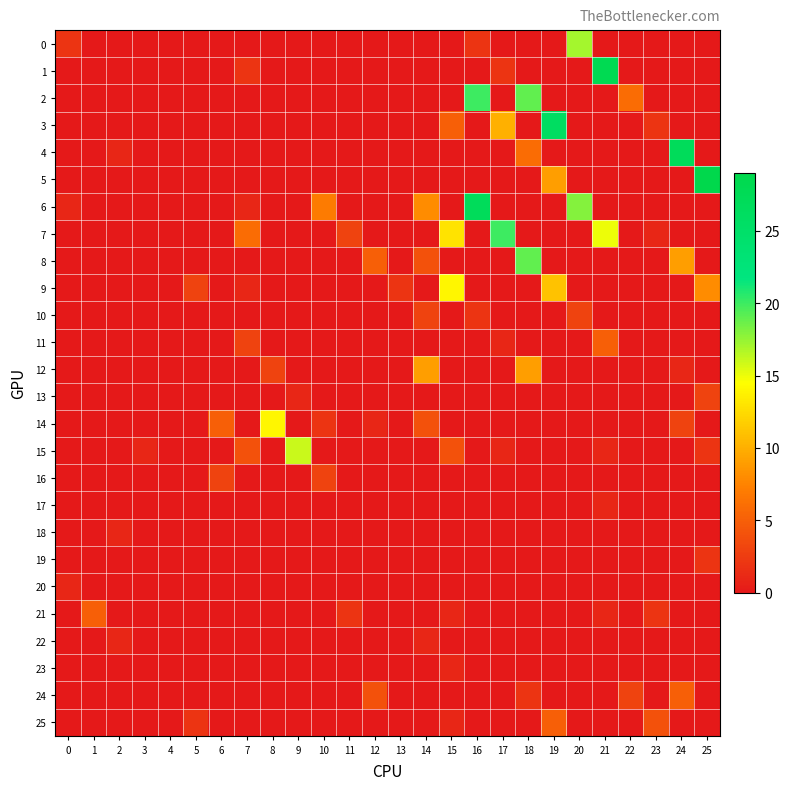

Rank the series by their maximum value, from lowest to highest.

17, 18, 20, 22, 23, 19, 10, 13, 16, 11, 21, 24, 25, 12, 9, 14, 15, 0, 8, 2, 7, 3, 4, 6, 1, 5